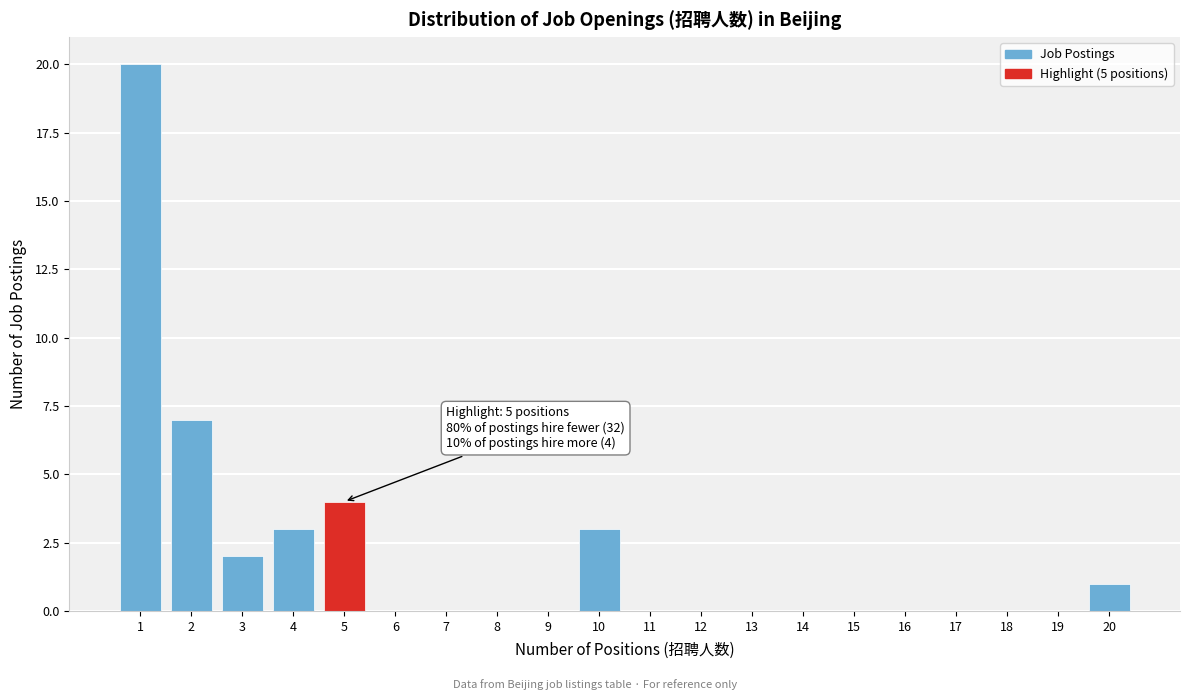

Which range on the x-axis has the tallest bar?

0.5 to 1.5